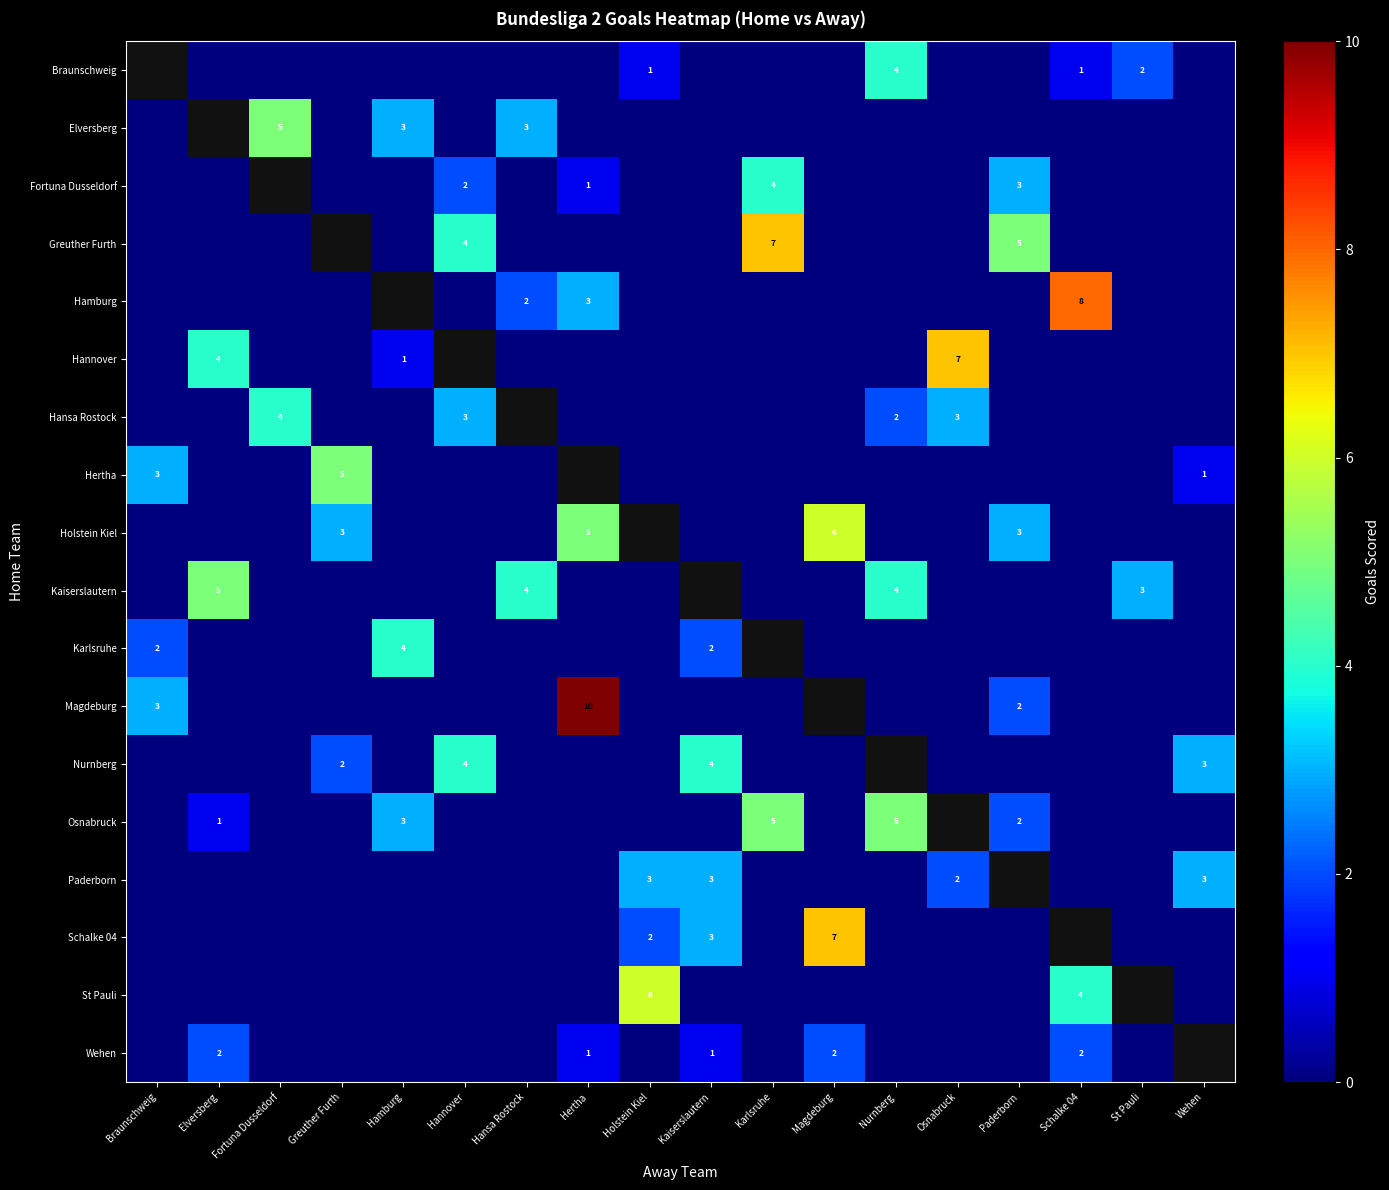

True or false: Braunschweig has a value of 1 at Schalke 04.

True